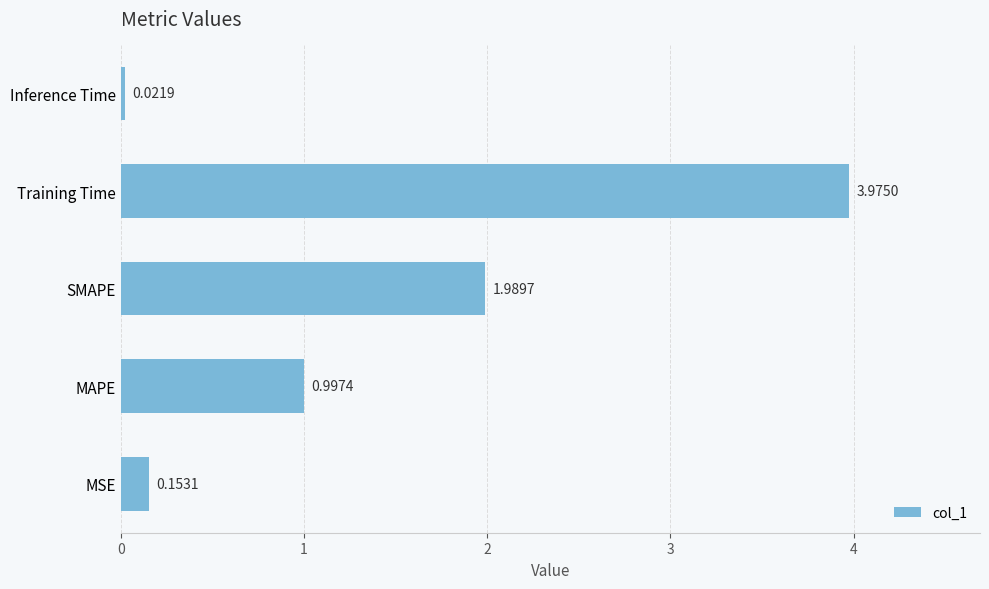

Does the chart contain any negative values?

No